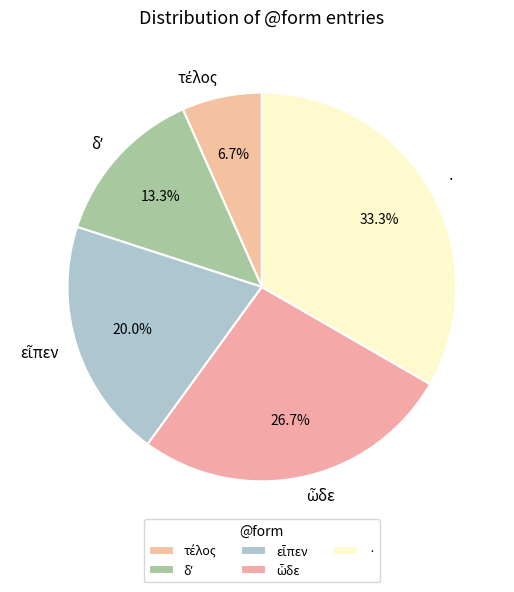

Is there any slice that represents more than half of the pie?

No